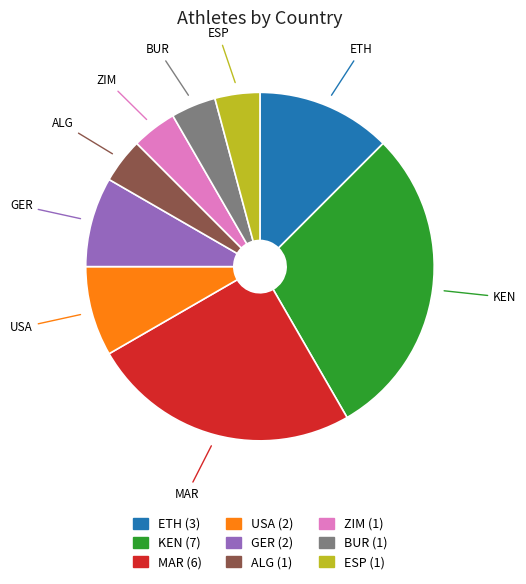

Is the sum of MAR and ESP greater than half?

No